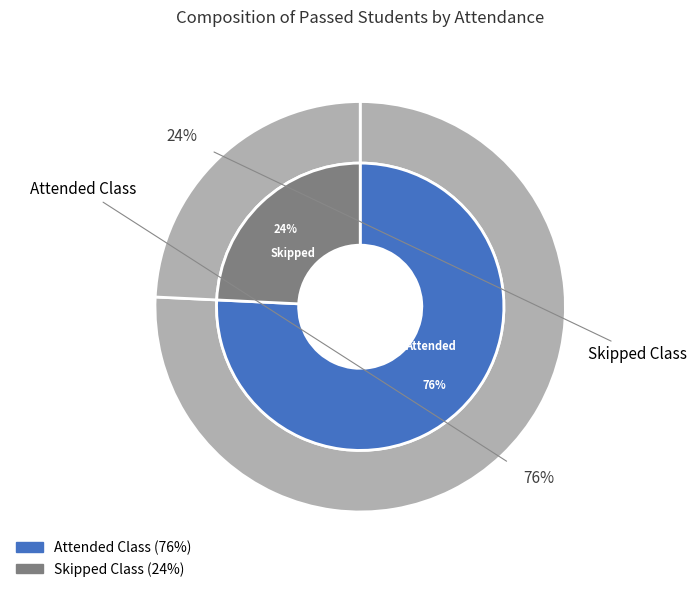

The Attended Class slice represents 76% of the pie. True or false?

True